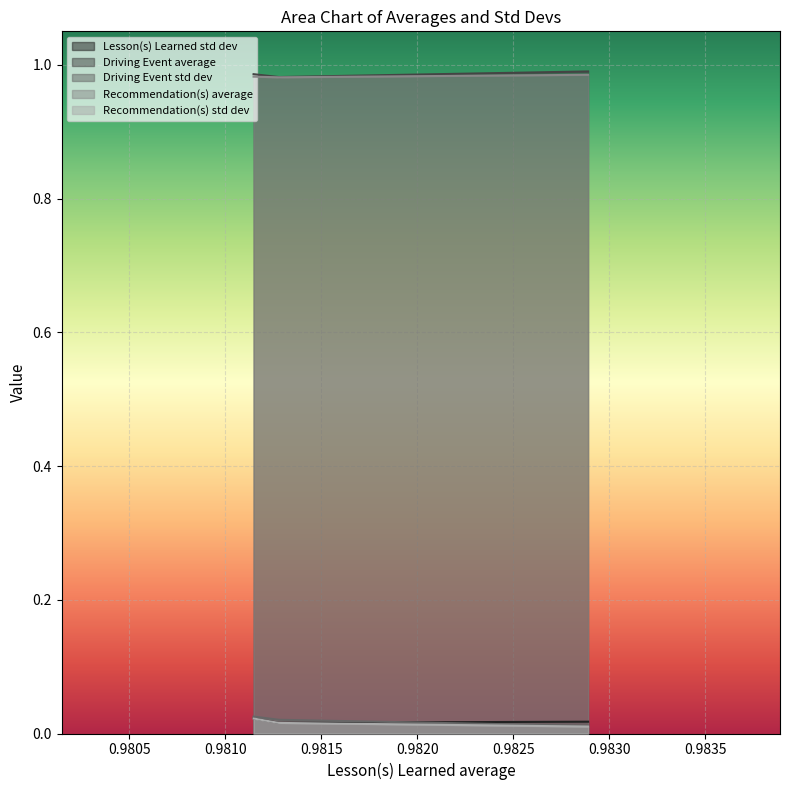

Which label corresponds to the largest value in the chart?

0.9828907481184952